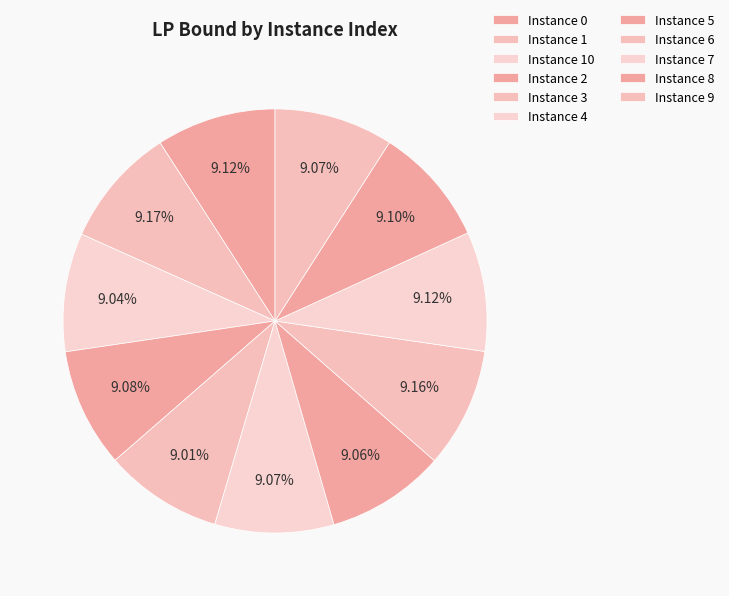

What is the largest slice in the pie chart?

1